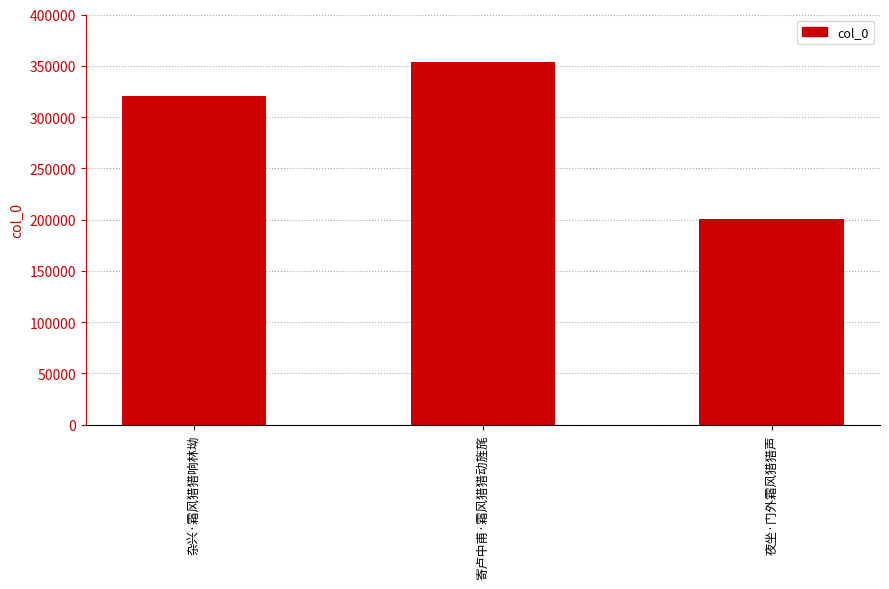

Rank the categories by value from lowest to highest.

夜坐·门外霜风猎猎声, 杂兴·霜风猎猎响林坳, 寄卢中甫·霜风猎猎动旌旄